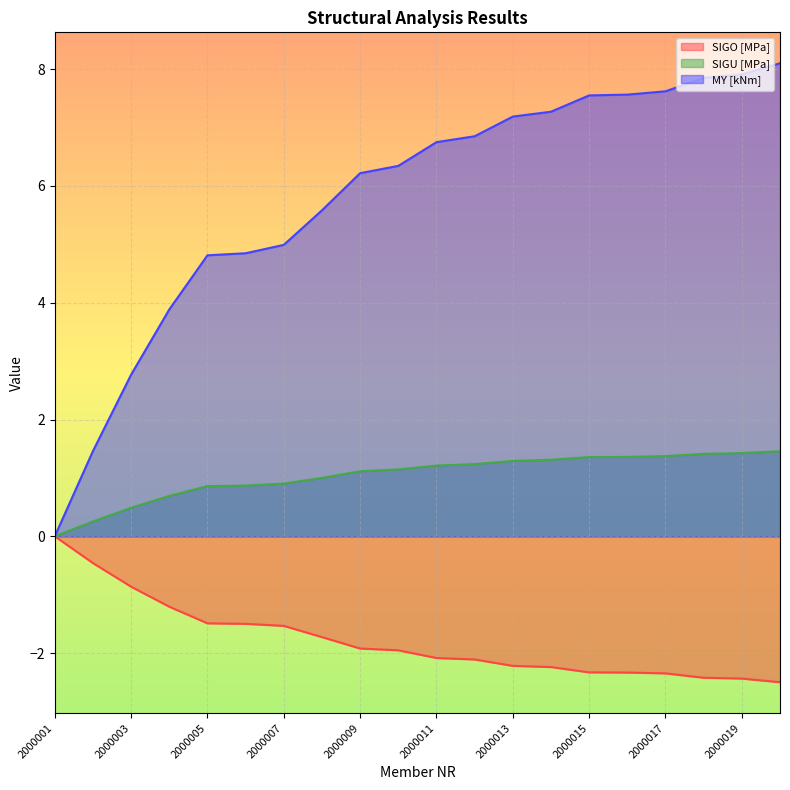

Is it true that MY [kNm] equals 5.6 at 2000008?

True